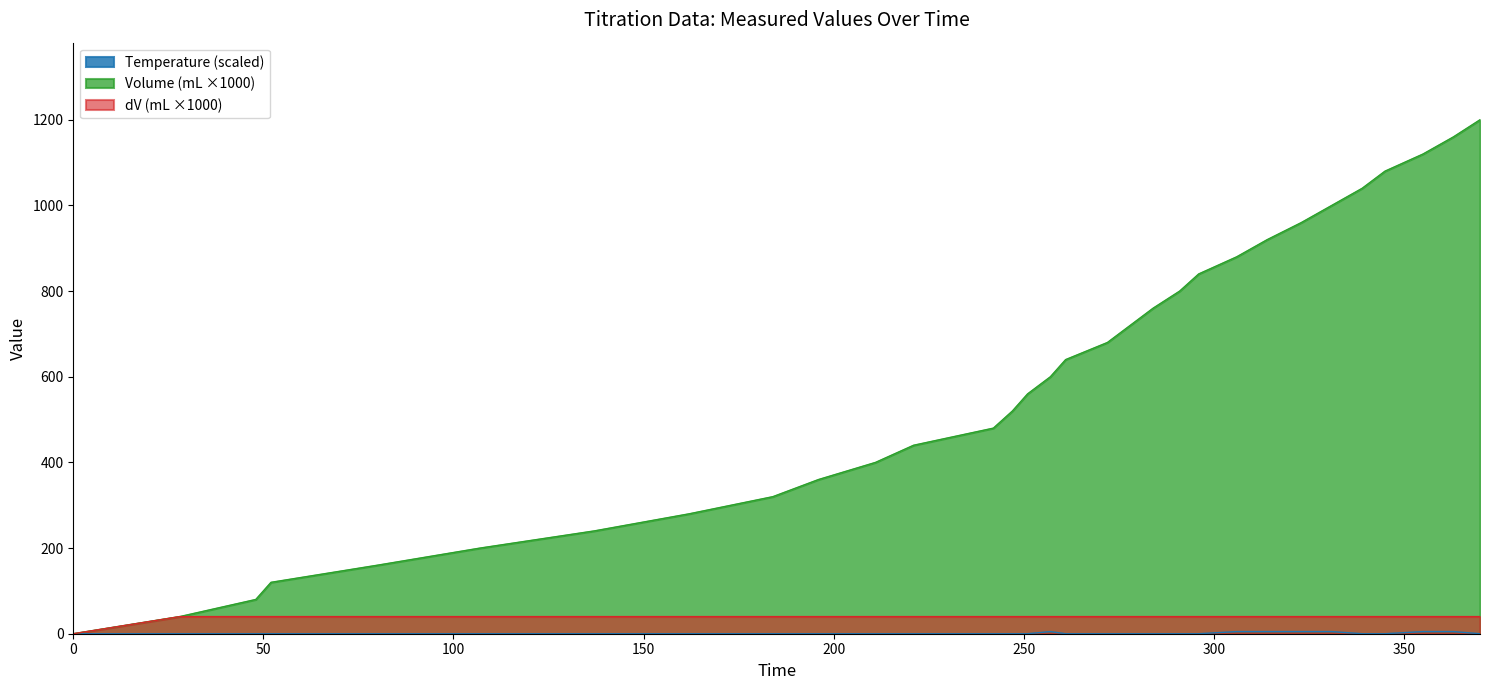

What is the maximum value shown in the chart?

1200.0